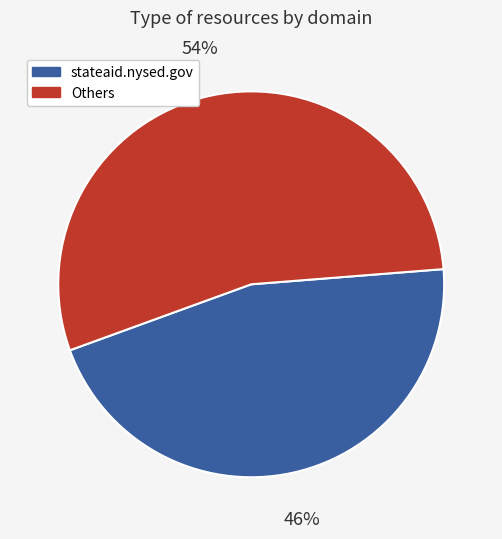

To the nearest percent, what is the average slice percentage?

50%